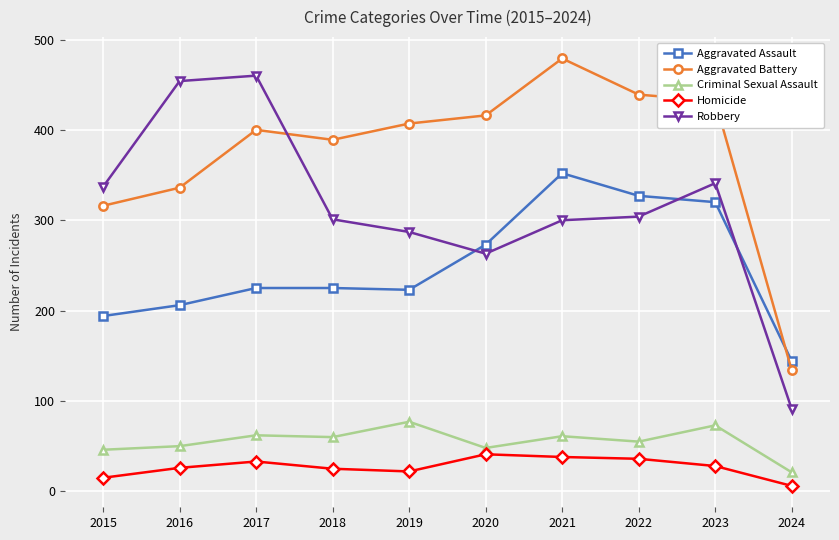

List the series in order of their peak value, lowest first.

Homicide, Criminal Sexual Assault, Aggravated Assault, Robbery, Aggravated Battery